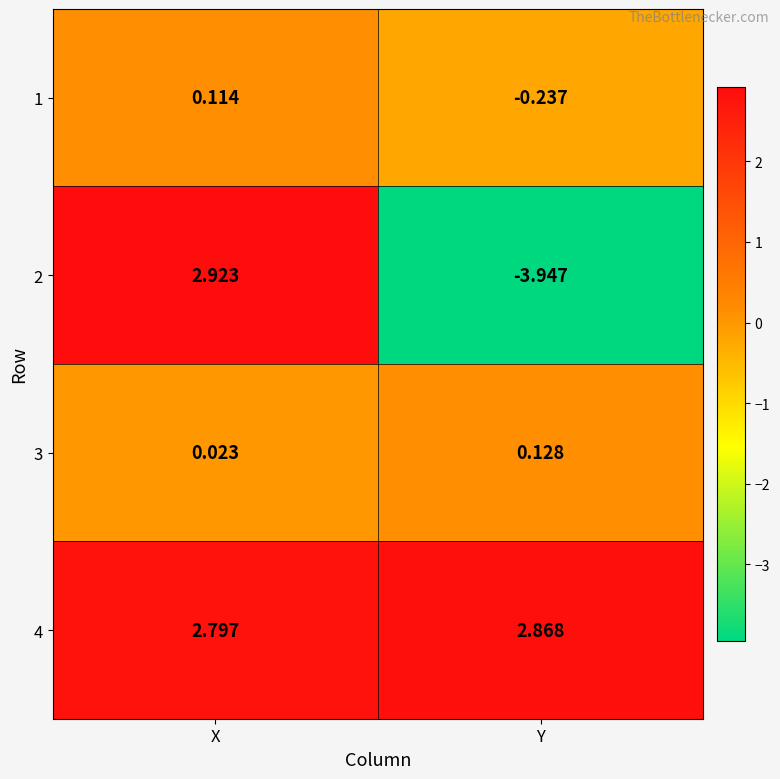

How many data points does each series have?

2